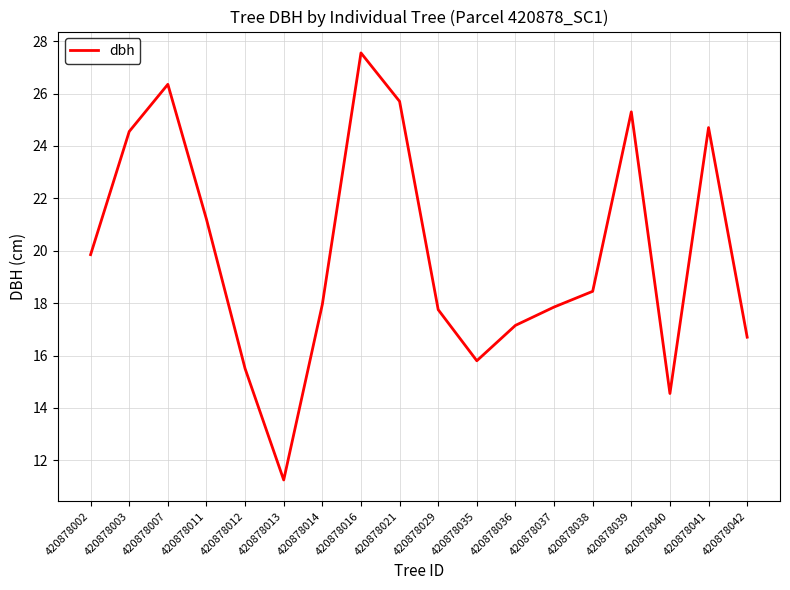

How many categories are shown in the chart?

18